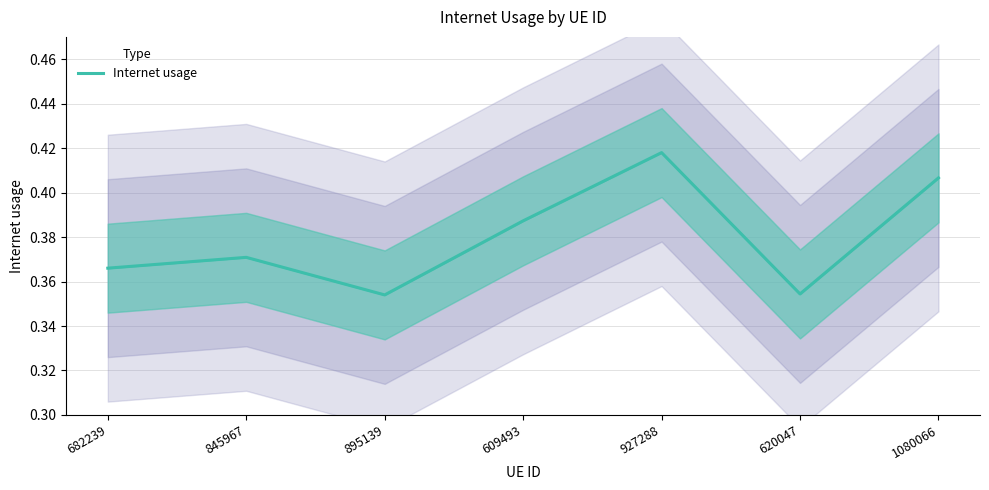

Reading left to right, what are all the values shown in this chart?

0.4	0.4	0.4	0.4	0.4	0.4	0.4